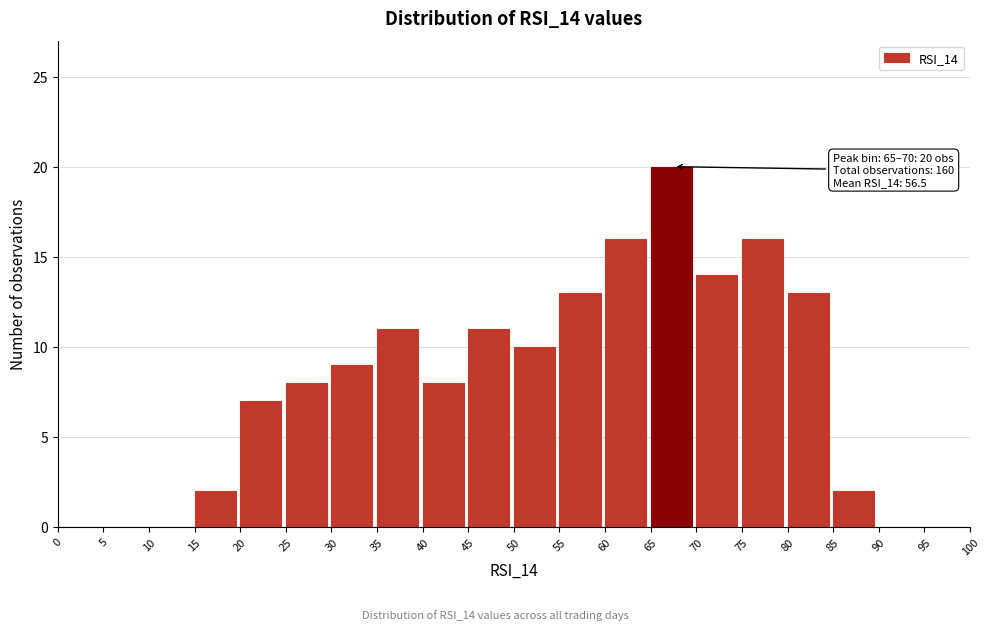

Over which range of the x-axis is the bar tallest?

65 to 70